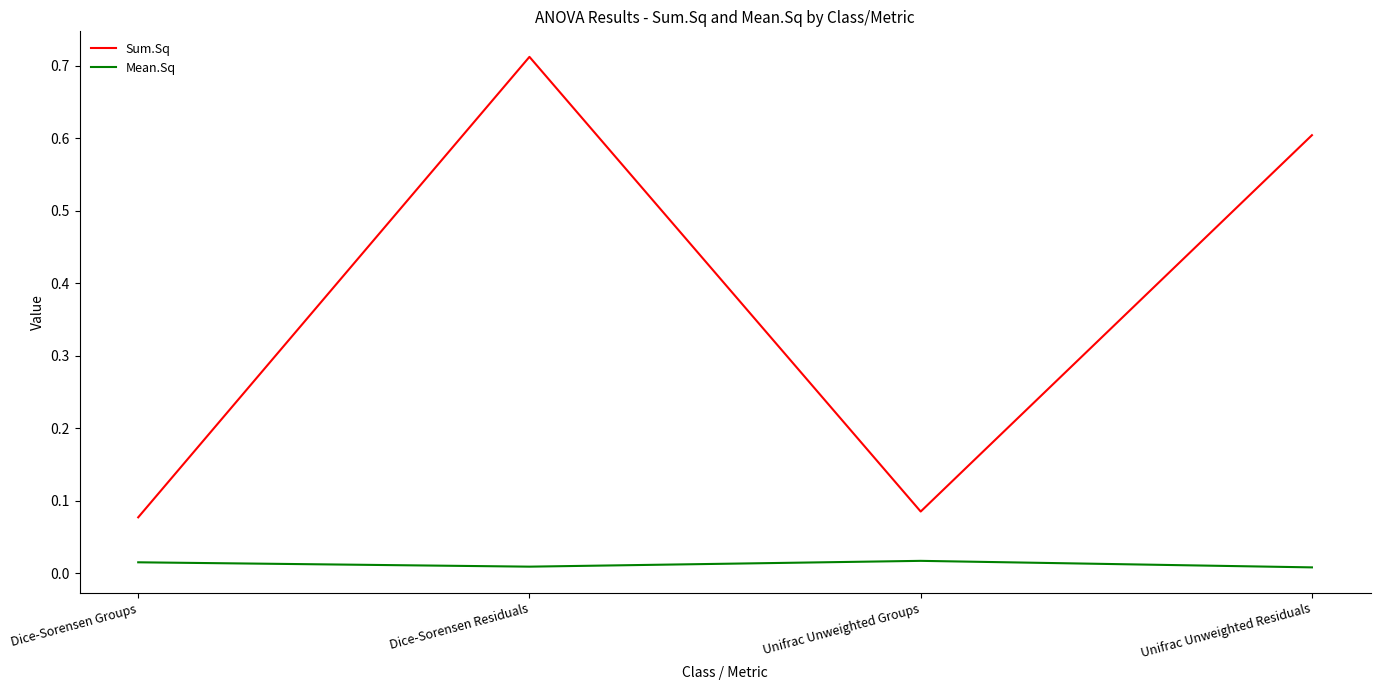

How many lines are shown in the chart?

2